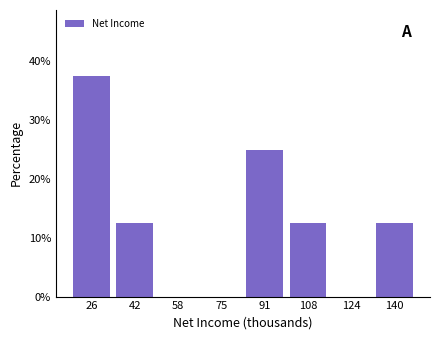

Reading left to right, transcribe all the data shown in this chart.

26=37.5	42=12.5	58=0.0	75=0.0	91=25.0	108=12.5	124=0.0	140=12.5